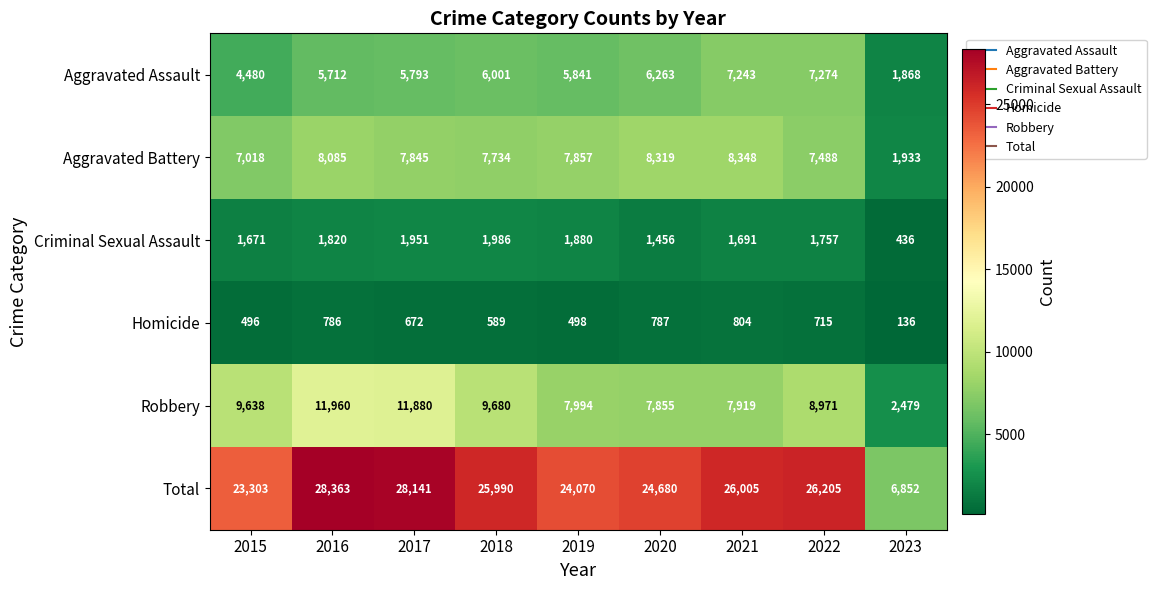

Which series changed the most between 2016 and 2019?

Total